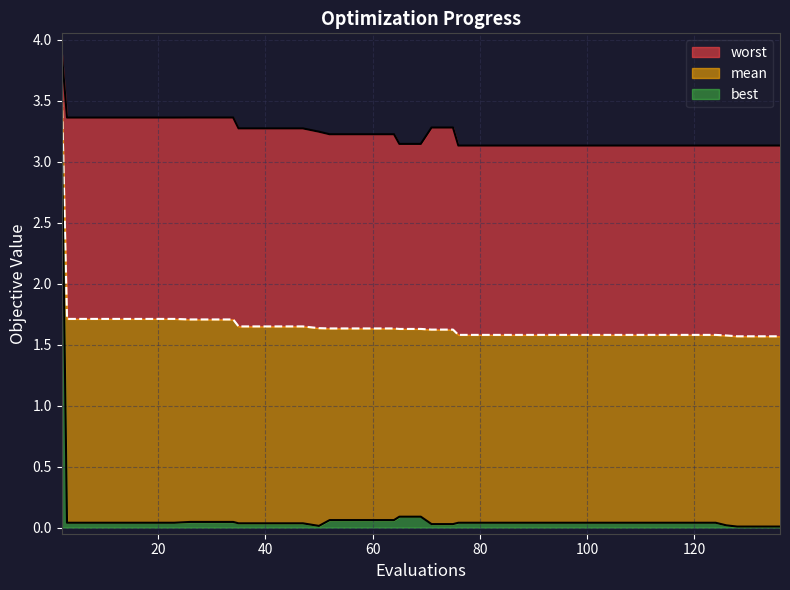

Reading right to left, transcribe all the data shown in this chart.

mean: 136=1.6	132=1.6	128=1.6	126=1.6	124=1.6	120=1.6	116=1.6	112=1.6	108=1.6	104=1.6	100=1.6	96=1.6	92=1.6	88=1.6	84=1.6	80=1.6	76=1.6	75=1.6	71=1.6	69=1.6	65=1.6	64=1.6	60=1.6	56=1.6	52=1.6	50=1.6	47=1.7	43=1.7	39=1.7	35=1.7	34=1.7	30=1.7	26=1.7	23=1.7	19=1.7	15=1.7	11=1.7	7=1.7	3=1.7	2=3.6
best: 136=0.0	132=0.0	128=0.0	126=0.0	124=0.0	120=0.0	116=0.0	112=0.0	108=0.0	104=0.0	100=0.0	96=0.0	92=0.0	88=0.0	84=0.0	80=0.0	76=0.0	75=0.0	71=0.0	69=0.1	65=0.1	64=0.1	60=0.1	56=0.1	52=0.1	50=0.0	47=0.0	43=0.0	39=0.0	35=0.0	34=0.0	30=0.0	26=0.0	23=0.0	19=0.0	15=0.0	11=0.0	7=0.0	3=0.0	2=3.3
worst: 136=3.1	132=3.1	128=3.1	126=3.1	124=3.1	120=3.1	116=3.1	112=3.1	108=3.1	104=3.1	100=3.1	96=3.1	92=3.1	88=3.1	84=3.1	80=3.1	76=3.1	75=3.3	71=3.3	69=3.1	65=3.1	64=3.2	60=3.2	56=3.2	52=3.2	50=3.2	47=3.3	43=3.3	39=3.3	35=3.3	34=3.4	30=3.4	26=3.4	23=3.4	19=3.4	15=3.4	11=3.4	7=3.4	3=3.4	2=3.9